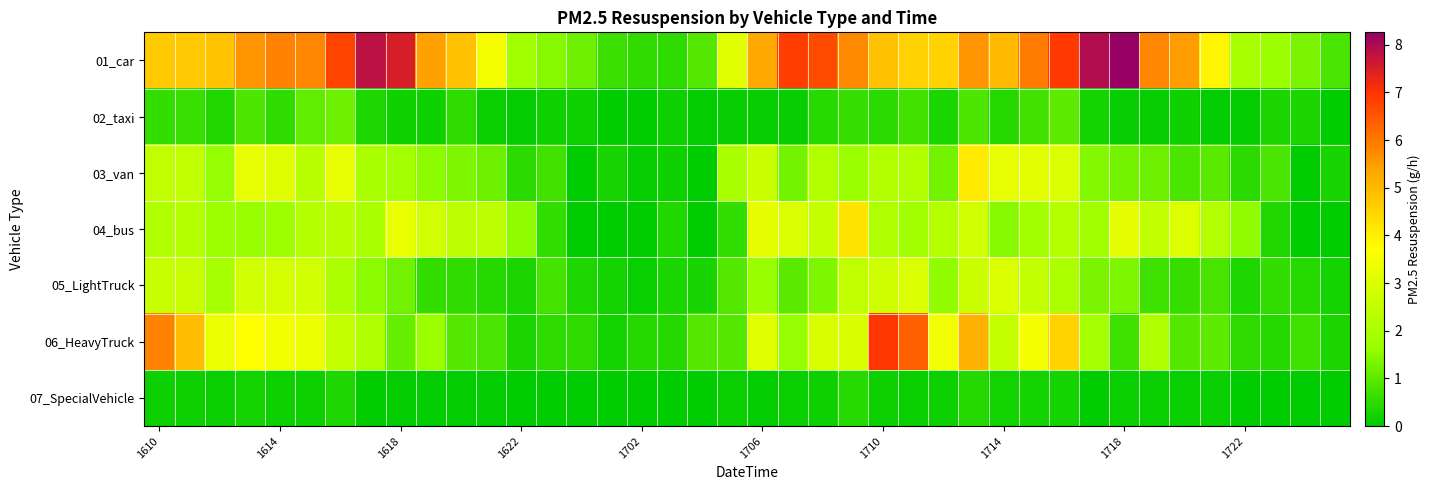

Reading left to right, extract all data points from this chart.

01_car: 4.7	4.7	4.8	5.6	5.9	5.8	6.8	7.8	7.5	5.4	4.9	3.5	1.8	1.5	1.2	0.7	0.5	0.5	0.9	3.1	5.3	6.9	6.6	5.7	4.8	4.6	4.5	5.6	5.0	6.0	6.9	8.0	8.3	5.8	5.5	3.9	2.0	1.7	1.3	0.8
02_taxi: 0.6	0.6	0.4	0.9	0.5	1.1	1.2	0.3	0.2	0.2	0.5	0.1	0.1	0.2	0.2	0.0	0.0	0.1	0.1	0.1	0.1	0.1	0.4	0.6	0.5	0.7	0.3	0.9	0.4	0.7	1.0	0.2	0.1	0.1	0.2	0.1	0.1	0.3	0.3	0.0
03_van: 2.4	2.4	1.6	3.3	3.1	2.4	3.3	2.0	1.9	1.5	1.4	1.2	0.5	0.7	0.0	0.3	0.1	0.2	0.0	2.0	2.6	1.3	2.2	1.7	2.2	2.2	1.3	4.1	3.3	3.2	3.0	1.4	1.3	1.2	0.8	1.0	0.5	0.8	0.0	0.3
04_bus: 2.1	2.2	1.7	1.7	1.7	2.2	2.3	2.0	3.3	2.8	2.4	2.4	1.6	0.6	0.0	0.0	0.0	0.4	0.0	0.6	3.2	2.9	2.6	4.2	2.1	1.8	2.2	2.8	1.5	1.8	2.2	1.8	3.2	2.5	3.0	2.2	1.6	0.4	0.0	0.0
05_LightTruck: 2.6	2.6	1.9	2.8	2.9	2.8	2.1	1.5	1.2	0.6	0.5	0.4	0.3	0.8	0.3	0.2	0.1	0.3	0.3	0.9	1.7	1.0	1.4	2.4	2.7	3.0	1.6	2.6	2.9	2.5	2.1	1.3	1.4	0.7	0.6	0.8	0.4	0.6	0.4	0.2
06_HeavyTruck: 5.9	4.9	3.3	3.7	3.4	3.3	2.5	2.1	1.1	1.7	0.9	0.8	0.3	0.5	0.5	0.2	0.4	0.4	0.9	0.9	3.1	1.6	2.9	2.9	7.0	6.4	3.4	5.1	2.5	3.5	4.5	1.9	0.7	2.1	0.9	1.0	0.5	0.4	0.7	0.3
07_SpecialVehicle: 0.1	0.1	0.1	0.2	0.1	0.1	0.3	0.0	0.0	0.0	0.0	0.0	0.0	0.0	0.0	0.0	0.0	0.0	0.0	0.1	0.0	0.1	0.1	0.4	0.1	0.1	0.1	0.4	0.2	0.2	0.2	0.0	0.1	0.1	0.1	0.1	0.0	0.0	0.0	0.0